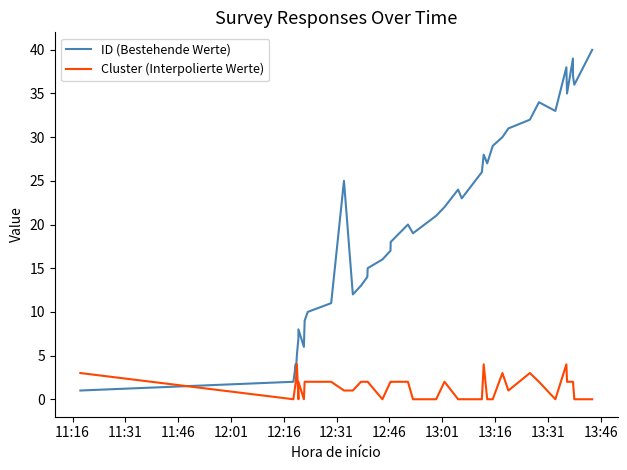

Where does the Cluster (Interpolierte Werte) series first go above 2?

11:16